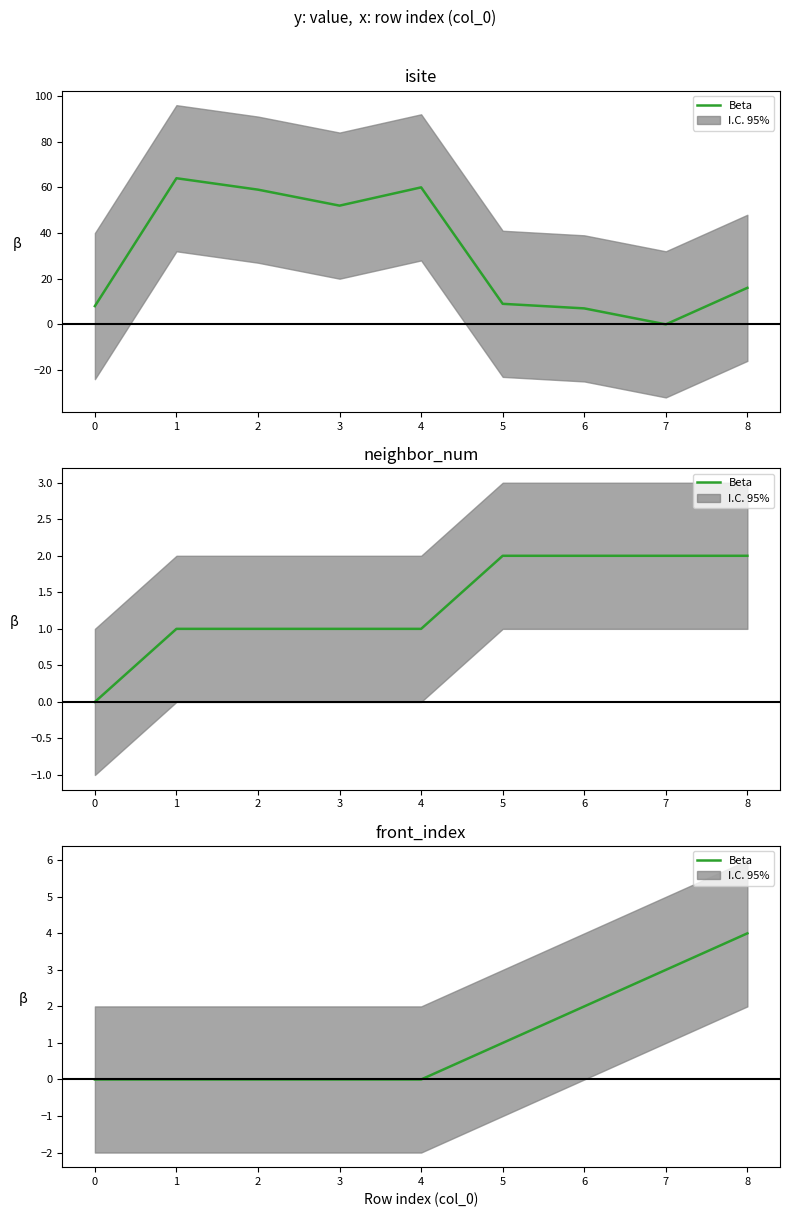

List the labels in order of value, smallest first.

0, 1, 2, 3, 4, 5, 6, 7, 8